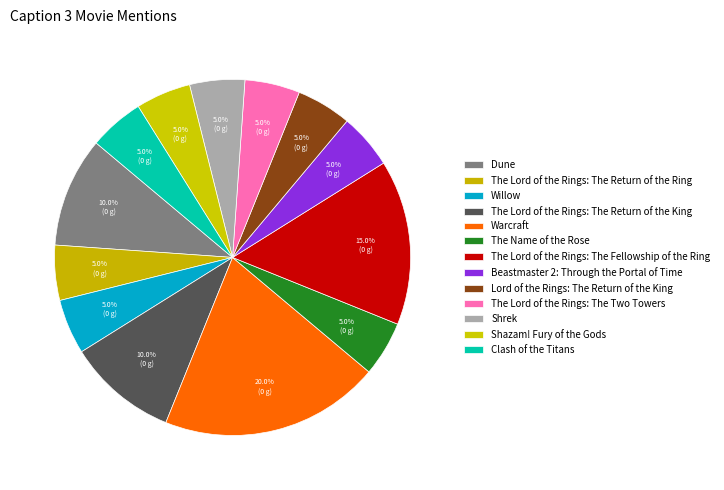

How many segments does this pie chart have?

13